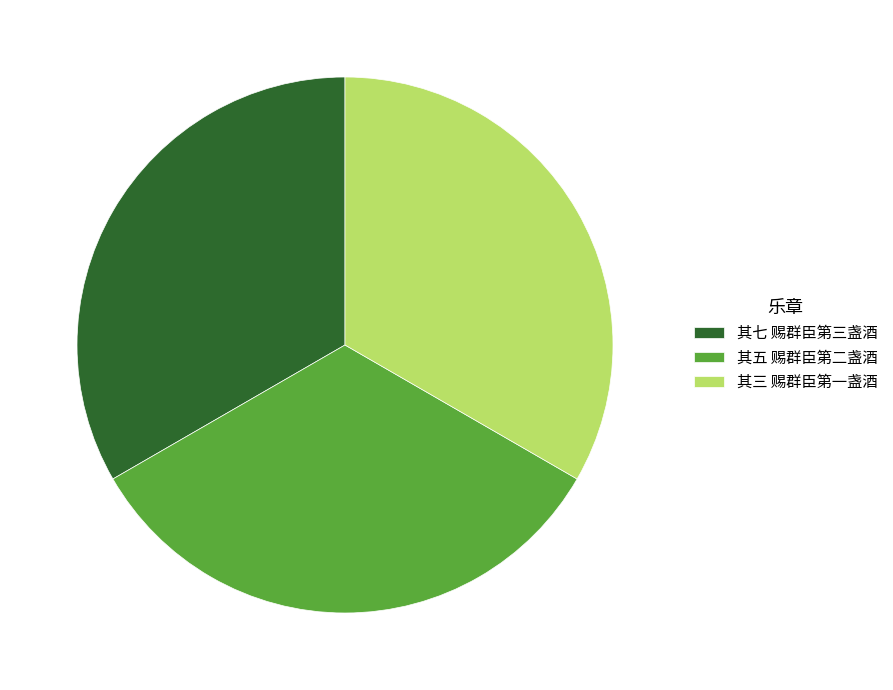

True or false: 其七 赐群臣第三盏酒 accounts for 24% of the total.

False